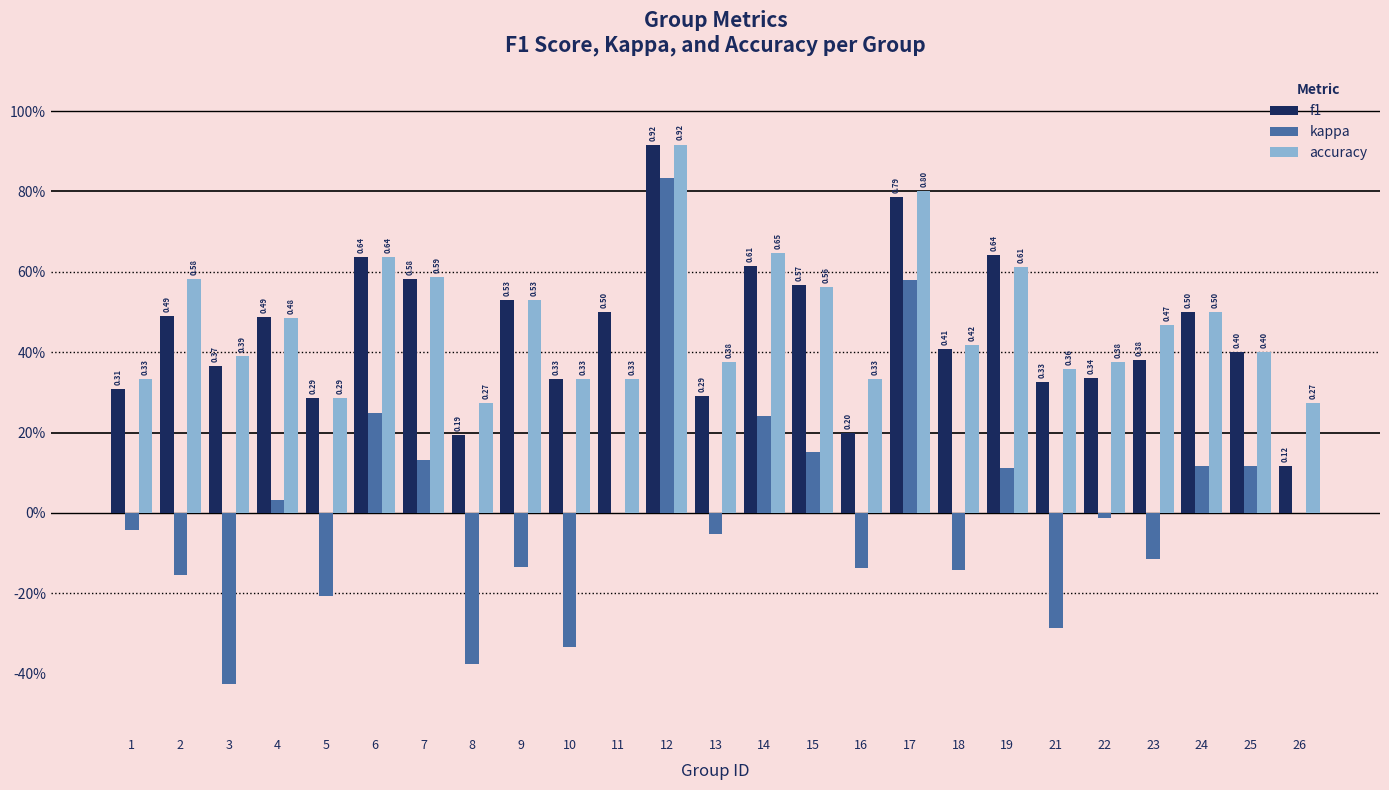

What is the average value of the accuracy series?

0.5